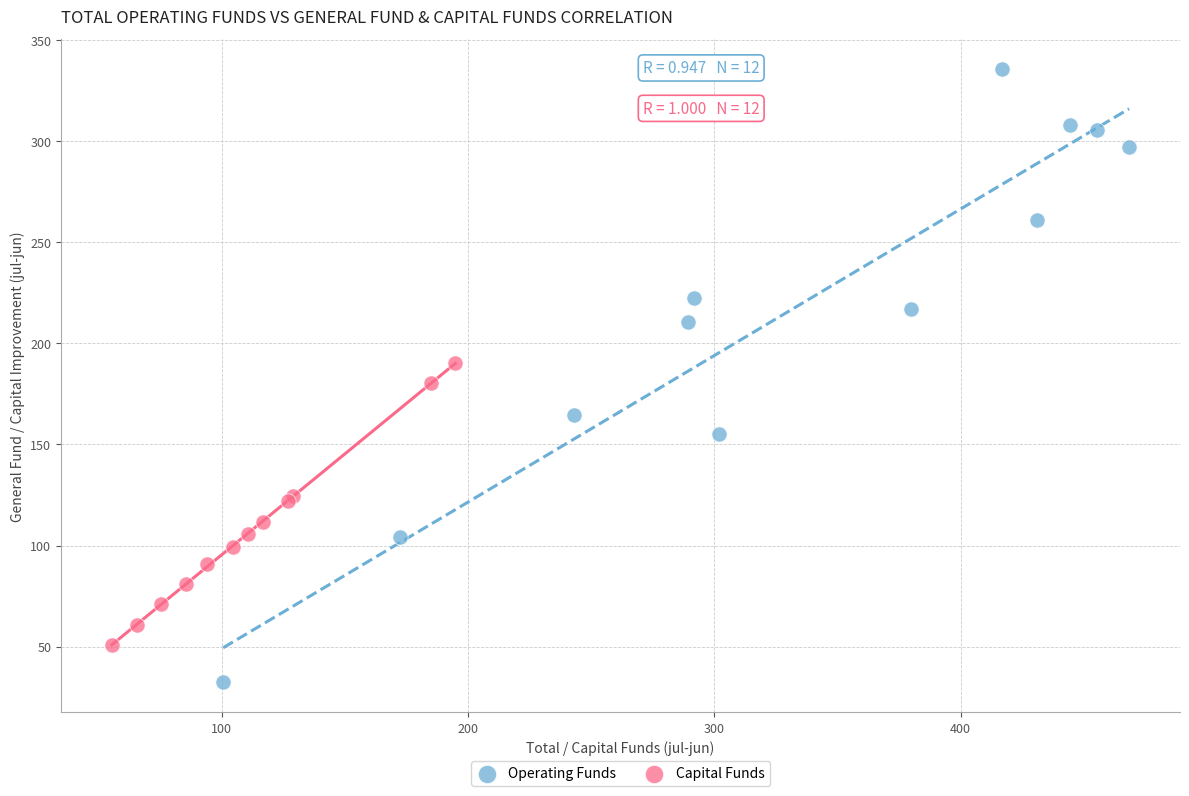

Which series reaches the minimum Y coordinate?

Operating Funds